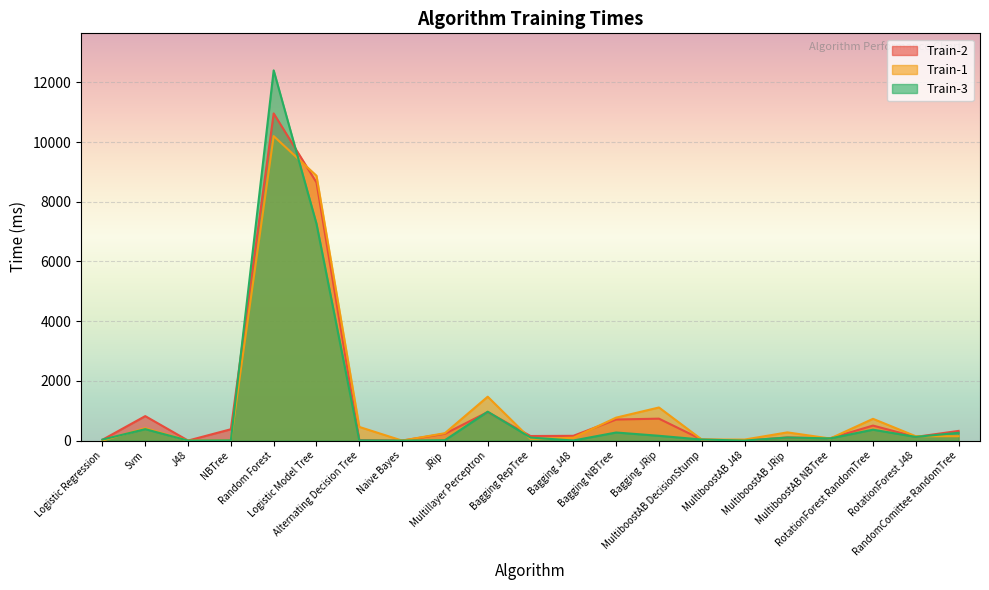

At which label does Train-2 first exceed 160?

Svm